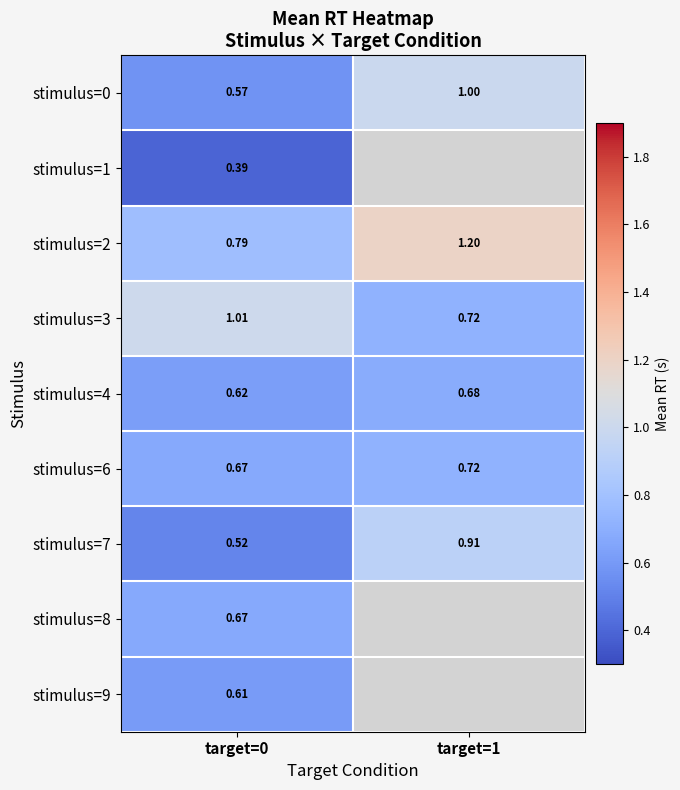

Is the value of stimulus=8 at target=0 greater than the value of stimulus=4 at target=0?

Yes